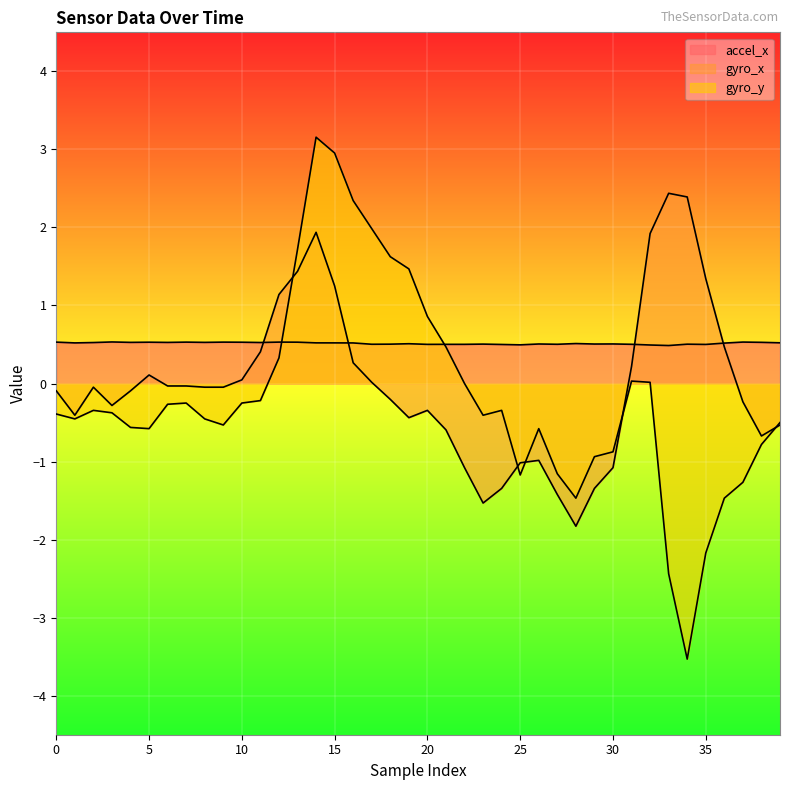

Reading left to right, extract all data points from this chart.

accel_x: 0=0.5	1=0.5	2=0.5	3=0.5	4=0.5	5=0.5	6=0.5	7=0.5	8=0.5	9=0.5	10=0.5	11=0.5	12=0.5	13=0.5	14=0.5	15=0.5	16=0.5	17=0.5	18=0.5	19=0.5	20=0.5	21=0.5	22=0.5	23=0.5	24=0.5	25=0.5	26=0.5	27=0.5	28=0.5	29=0.5	30=0.5	31=0.5	32=0.5	33=0.5	34=0.5	35=0.5	36=0.5	37=0.5	38=0.5	39=0.5
gyro_x: 0=-0.1	1=-0.4	2=-0.0	3=-0.3	4=-0.1	5=0.1	6=-0.0	7=-0.0	8=-0.0	9=-0.0	10=0.0	11=0.4	12=1.1	13=1.4	14=1.9	15=1.2	16=0.3	17=0.0	18=-0.2	19=-0.4	20=-0.3	21=-0.6	22=-1.1	23=-1.5	24=-1.3	25=-1.0	26=-1.0	27=-1.4	28=-1.8	29=-1.3	30=-1.1	31=0.2	32=1.9	33=2.4	34=2.4	35=1.3	36=0.5	37=-0.2	38=-0.7	39=-0.5
gyro_y: 0=-0.4	1=-0.5	2=-0.3	3=-0.4	4=-0.6	5=-0.6	6=-0.3	7=-0.2	8=-0.5	9=-0.5	10=-0.2	11=-0.2	12=0.3	13=1.7	14=3.2	15=3.0	16=2.3	17=2.0	18=1.6	19=1.5	20=0.9	21=0.5	22=0.0	23=-0.4	24=-0.3	25=-1.2	26=-0.6	27=-1.2	28=-1.5	29=-0.9	30=-0.9	31=0.0	32=0.0	33=-2.4	34=-3.5	35=-2.2	36=-1.5	37=-1.3	38=-0.8	39=-0.5